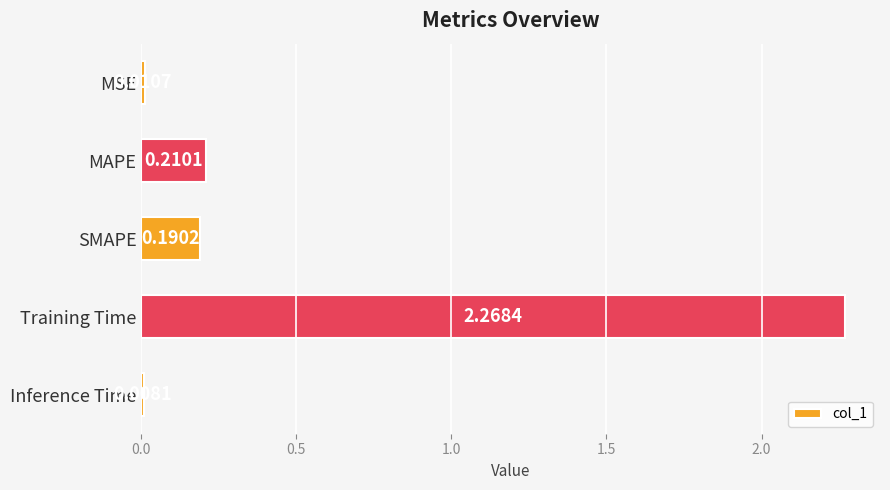

Rank the categories by value from lowest to highest.

Inference Time, MSE, SMAPE, MAPE, Training Time